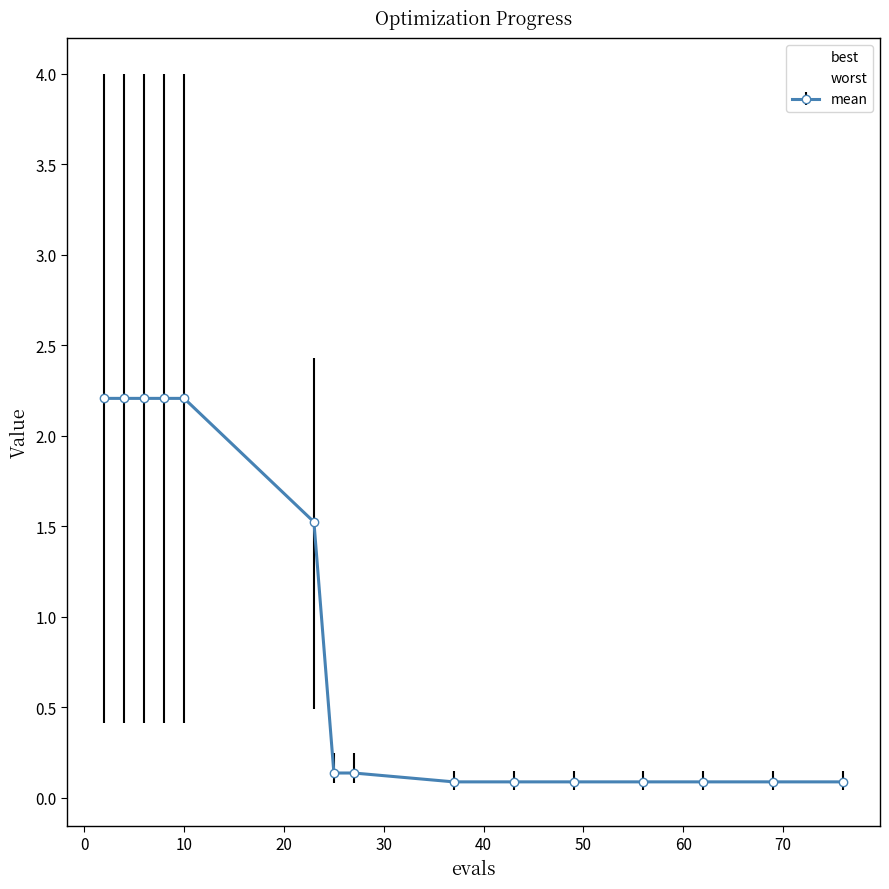

Which series has the largest total across all categories?

worst